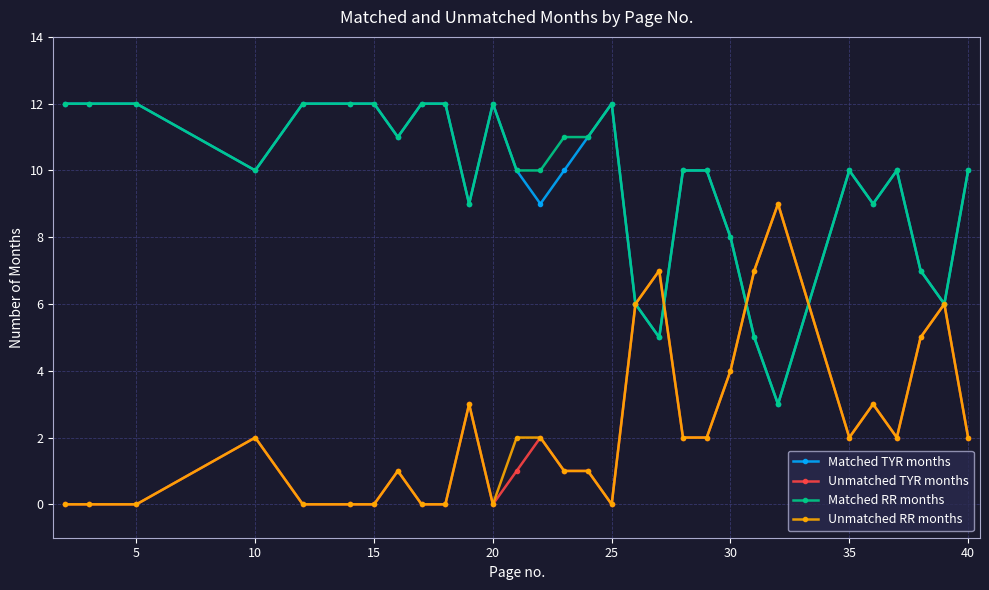

What is the greatest value displayed?

12